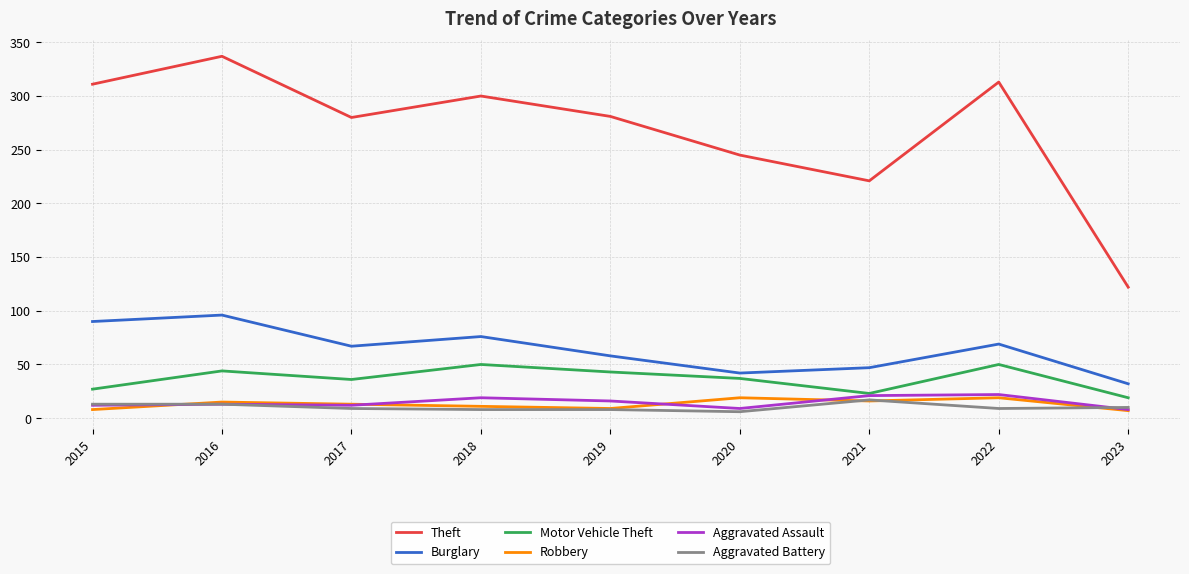

The value of Burglary at 2017 is 105. True or false?

False